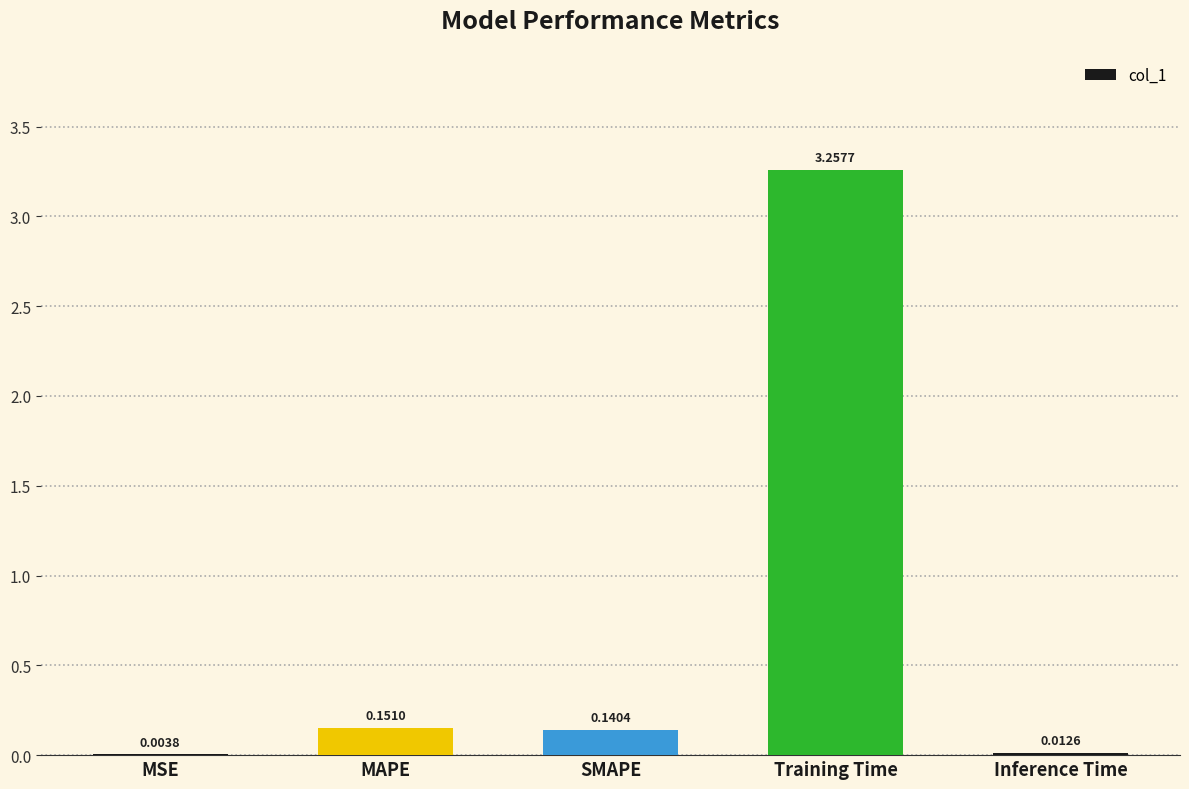

What is the sum of all values?

3.6